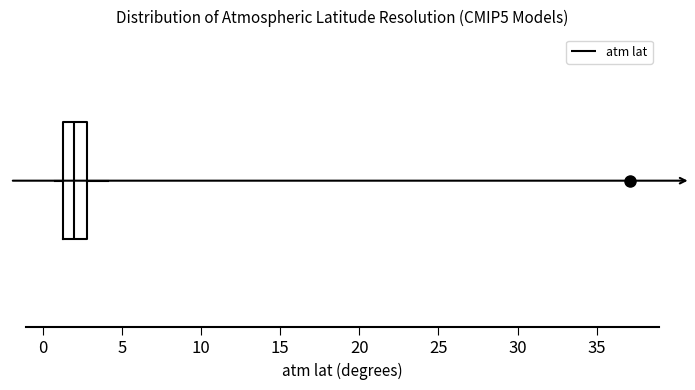

Read this box plot against the x-axis: the position of the median line, the range covered by the box, and the ends of both whiskers. The values are not printed on the chart, so give them approximately, as read against the axis.

median 2.0, box 1.5 to 3.0, whiskers 0.5 to 4.0